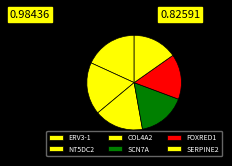

How many slices are in this pie chart?

6